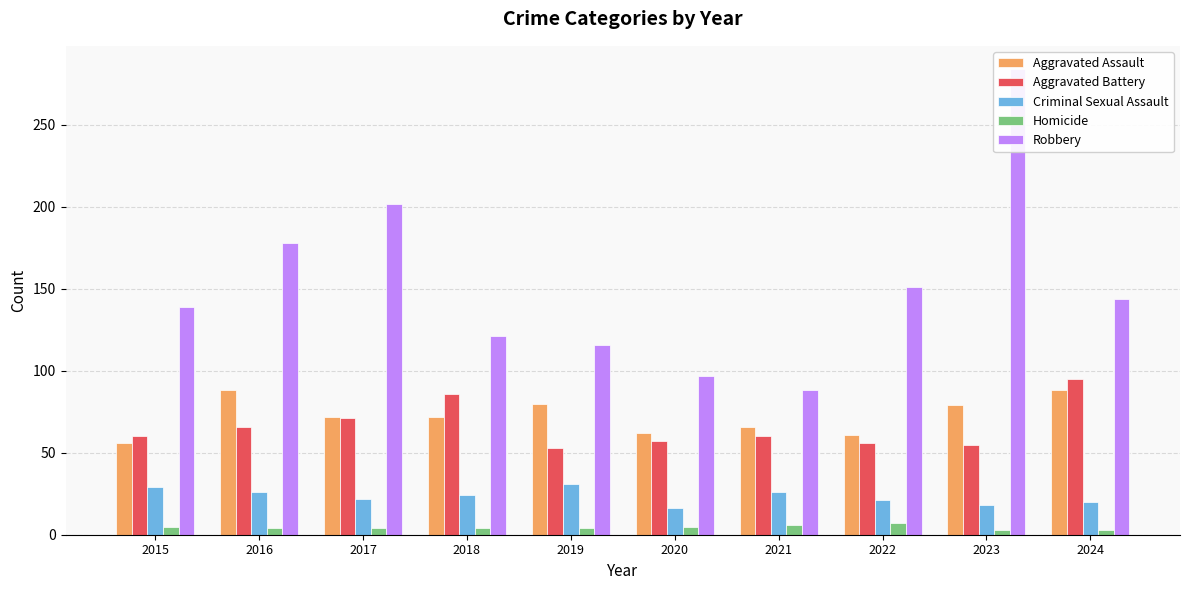

Which series has the widest spread of values?

Robbery